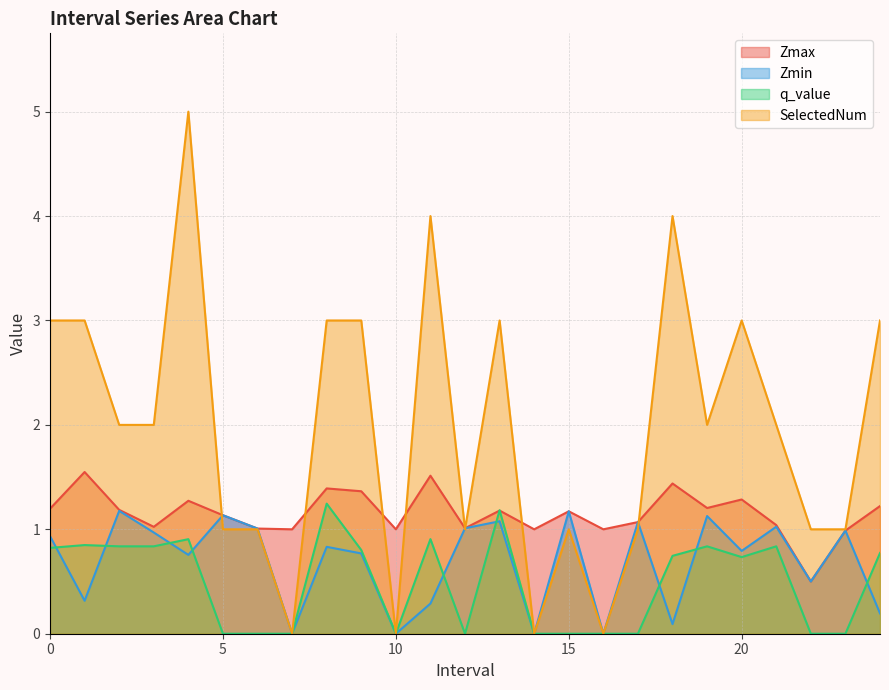

What are all the series names shown in the legend?

Zmax, Zmin, q_value, SelectedNum